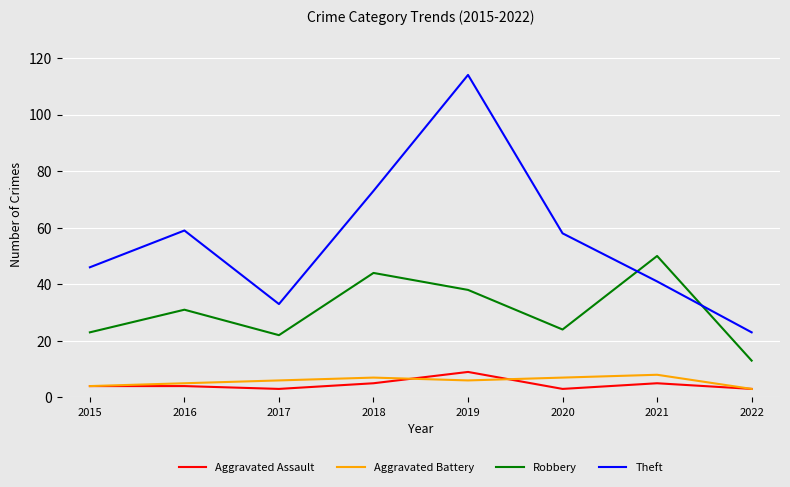

True or false: Theft and Aggravated Assault intersect in this chart.

False